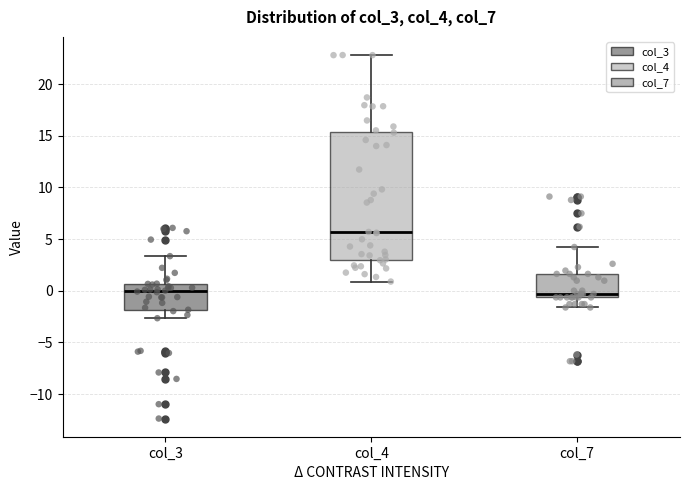

Where does the median line of the box for col_4 sit on the y-axis? The values are not printed on the chart, so give them approximately, as read against the axis.

5.5